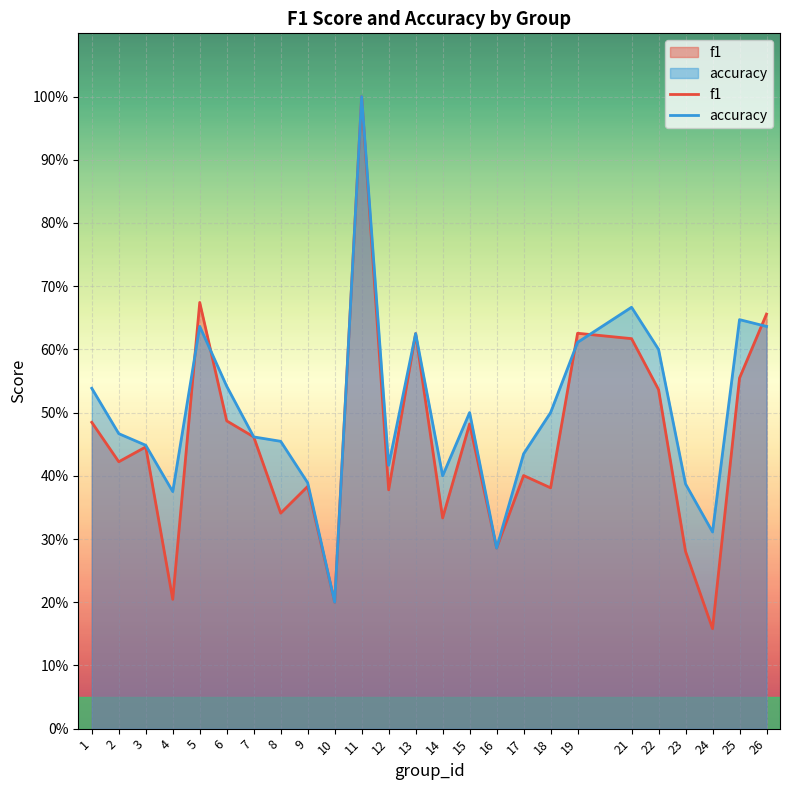

Rank the series at 21 from highest to lowest value.

accuracy, f1